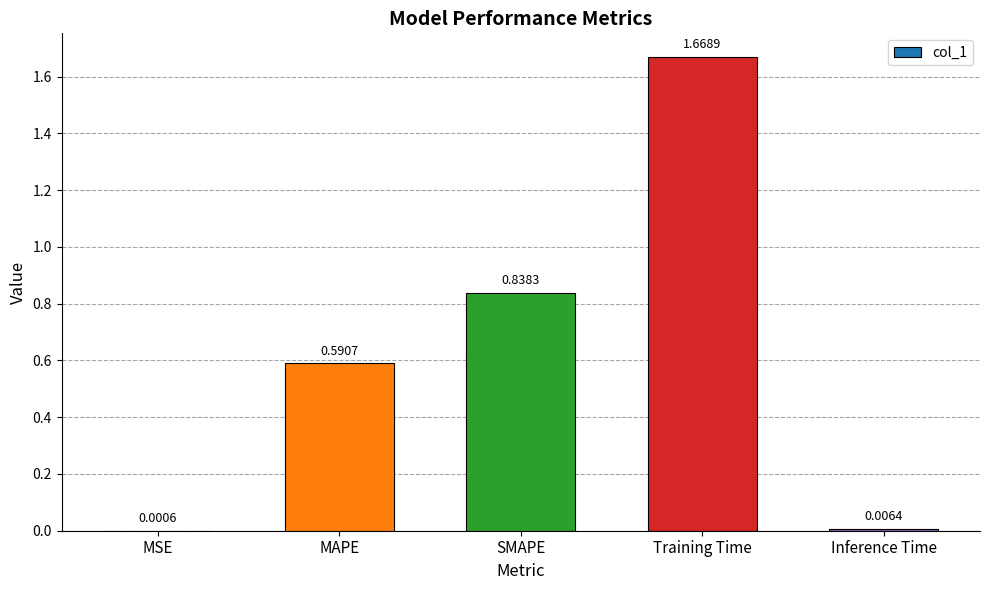

Which has a higher value, MSE or Training Time?

Training Time